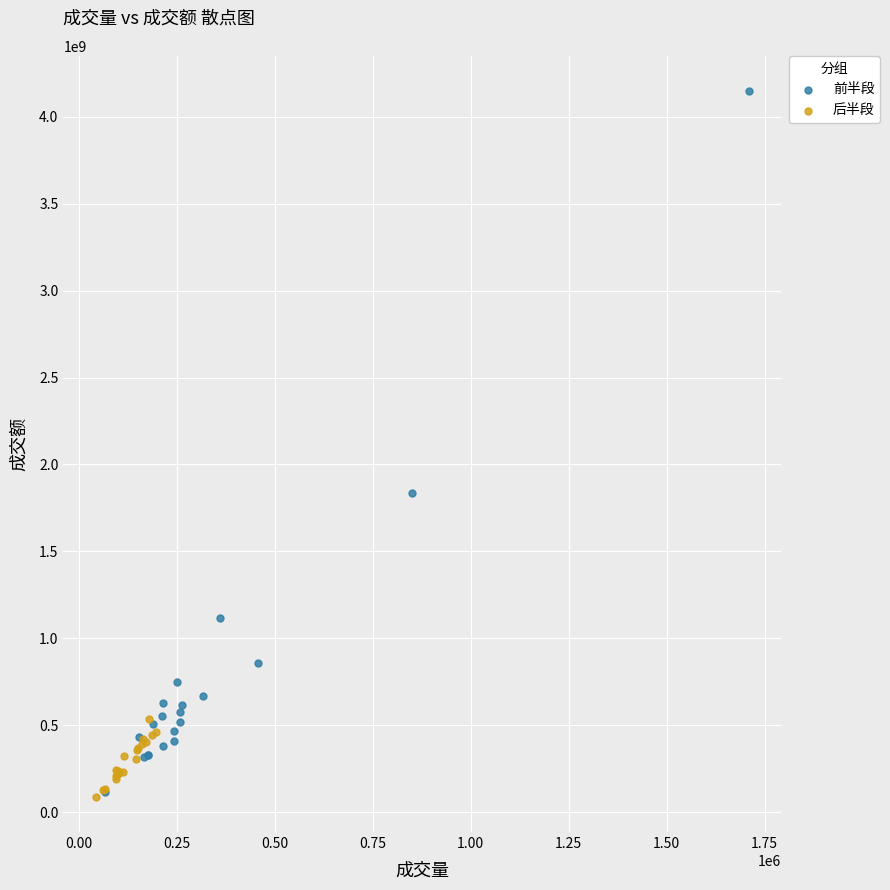

Which series has the largest Y range (max minus min)?

前半段